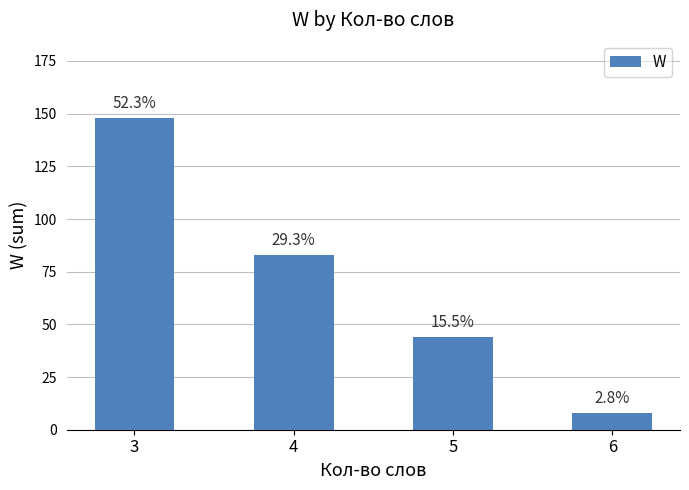

Count the number of data series in this chart.

1